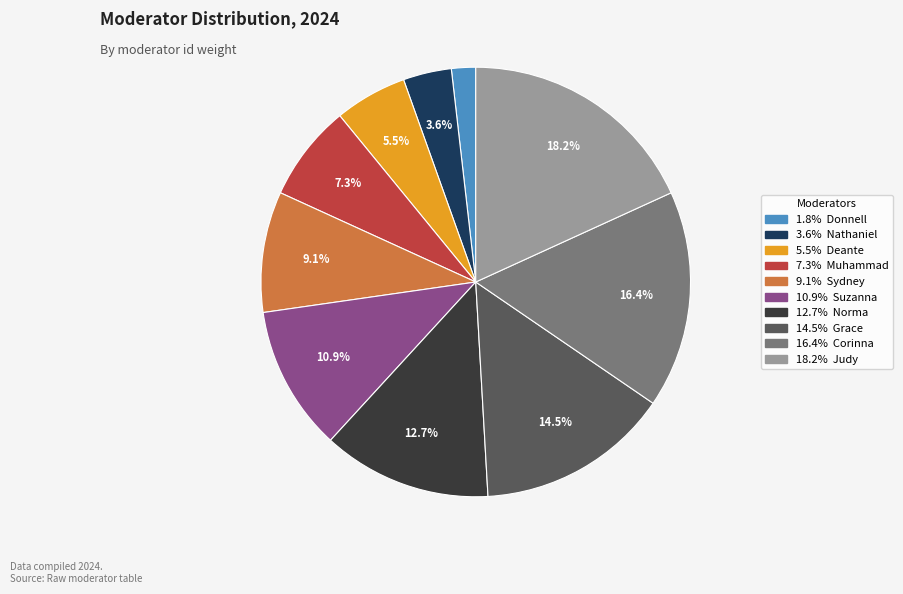

Does any single category account for the majority?

No